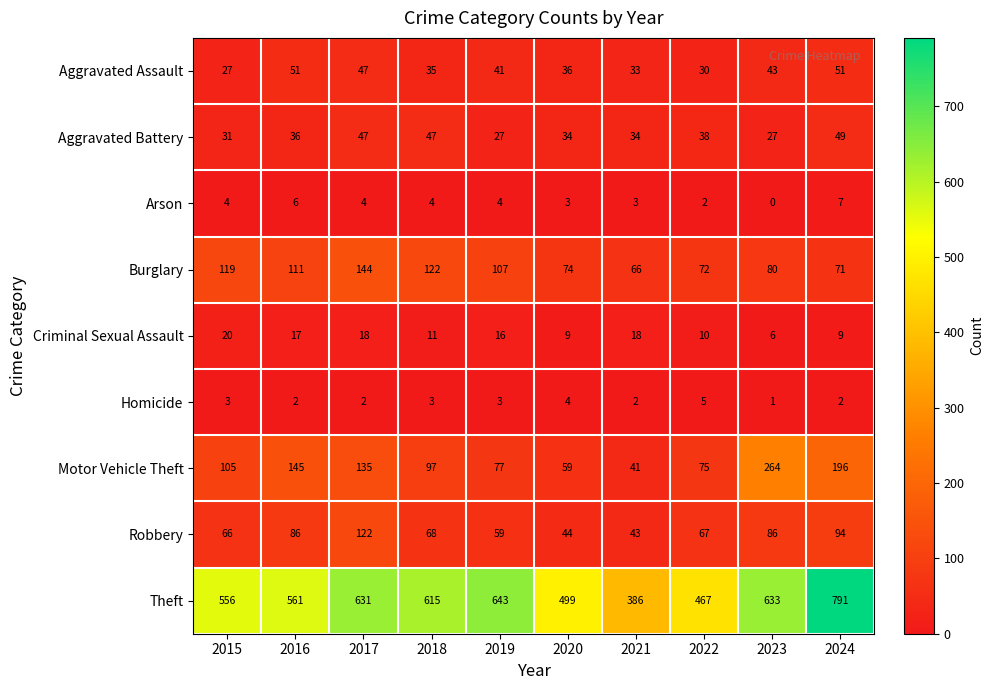

What is the total value across all series at 2024?

1270